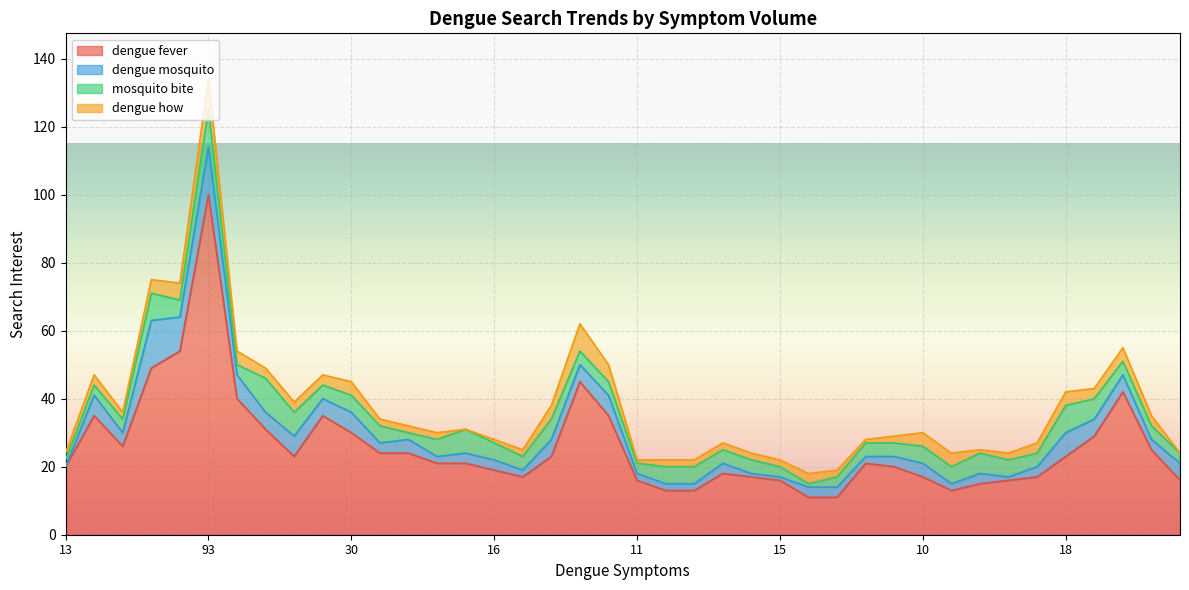

At which category is the sum across all series the highest?

93